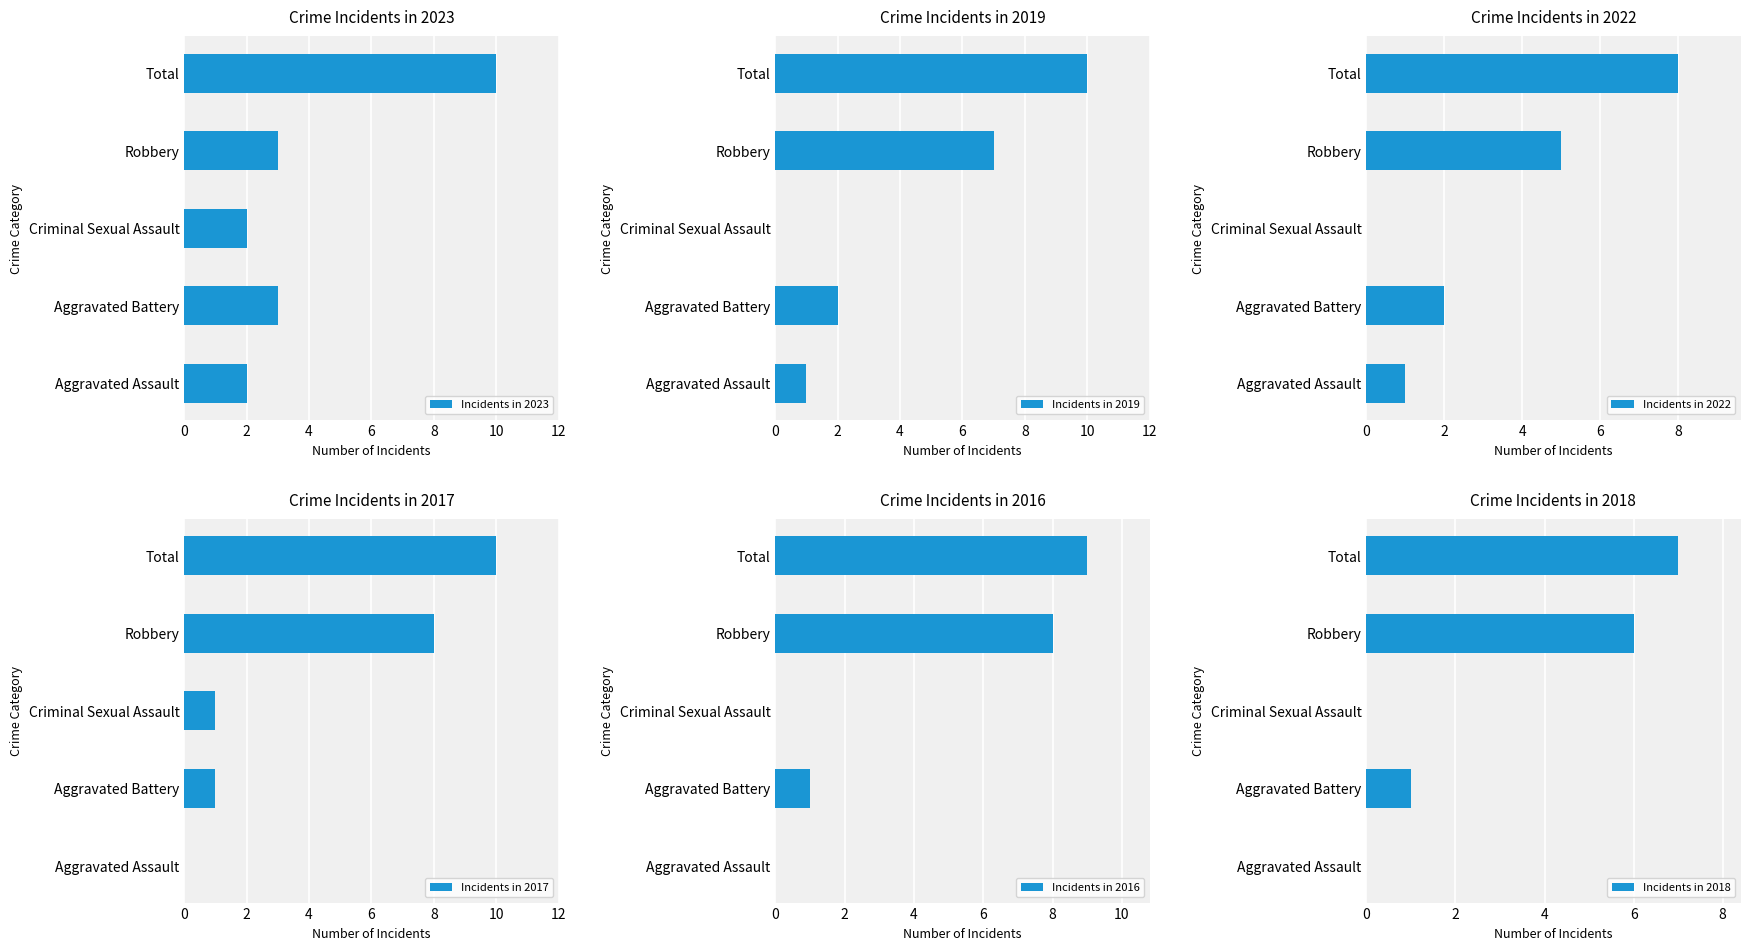

The Incidents in 2019 series shows 13 at Total. True or false?

False